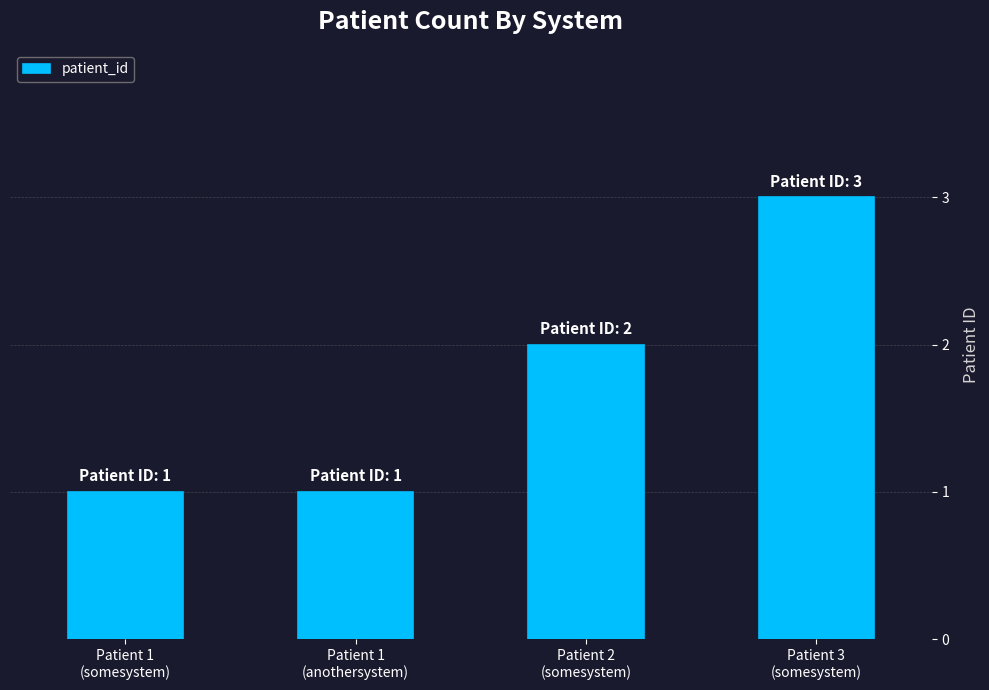

What is the label of the 3rd bar from the left?

Patient 2
(somesystem)